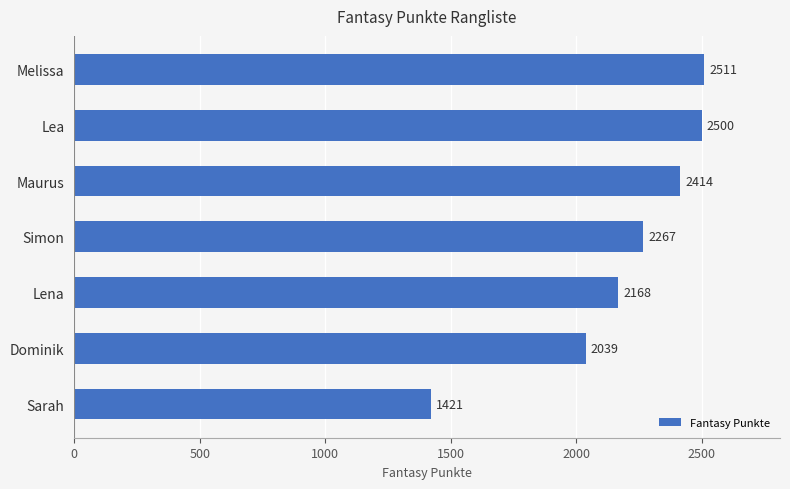

Reading top to bottom, extract all data points from this chart.

2511	2500	2414	2267	2168	2039	1421